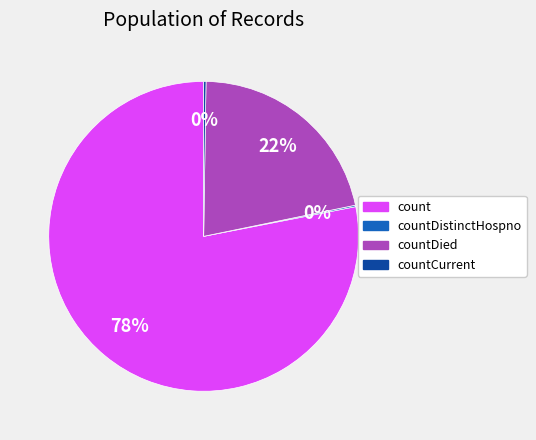

Is there a majority slice in this chart?

Yes